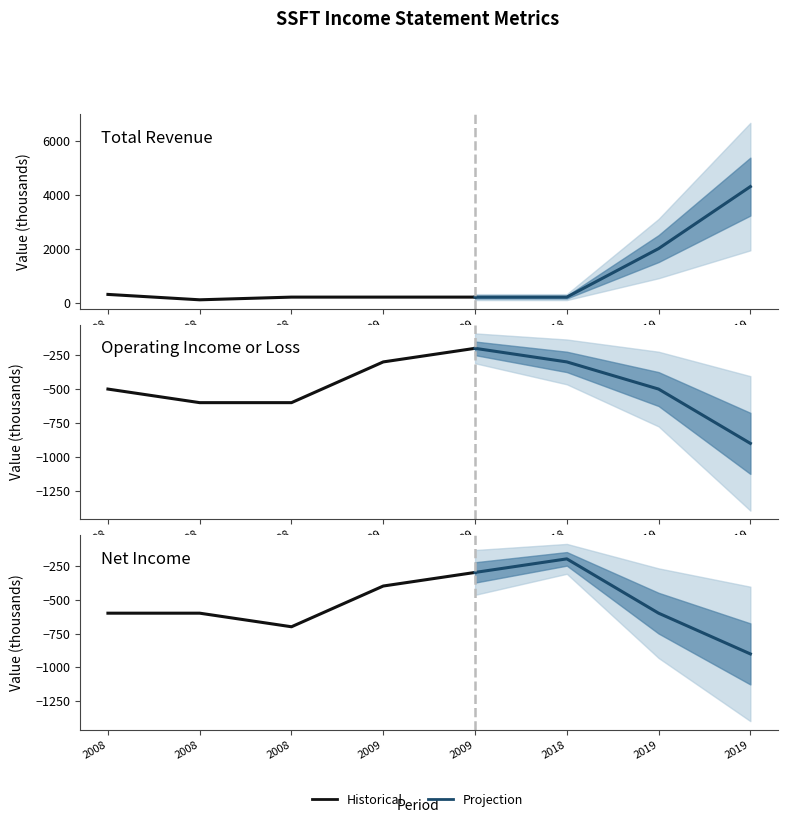

Where is the first local minimum for Net Income?

2